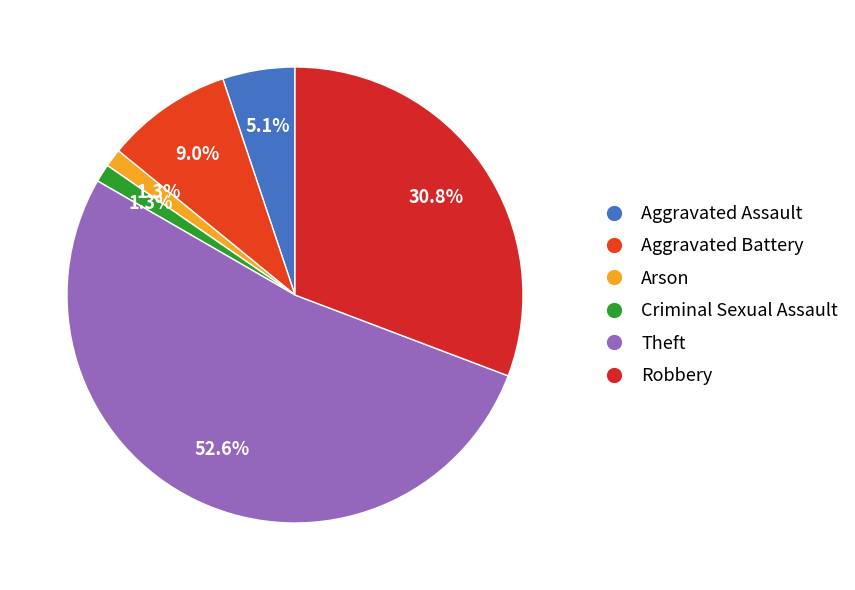

Is it true that Aggravated Battery is 9% of the pie?

True